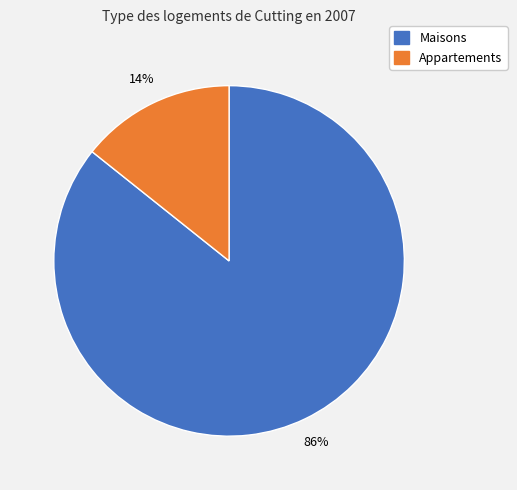

To the nearest percent, what is the average slice percentage?

50%